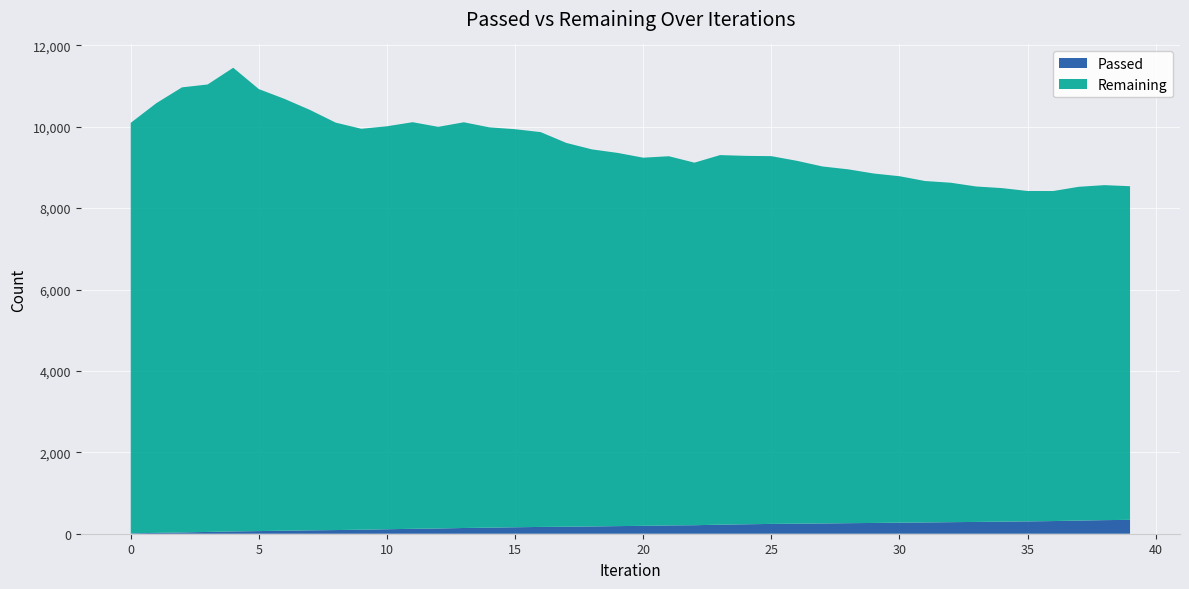

Reading left to right, what are all the values shown in this chart?

Passed: 10	21	32	44	57	65	74	83	90	99	110	121	129	141	149	159	167	172	179	187	194	204	209	223	232	241	247	252	259	265	272	277	284	290	297	303	311	323	334	341
Remaining: 10085	10558	10935	10994	11392	10859	10610	10328	10010	9850	9901	9990	9868	9968	9835	9780	9700	9430	9264	9170	9045	9071	8908	9080	9052	9036	8915	8771	8694	8585	8512	8389	8340	8241	8195	8118	8109	8201	8231	8197